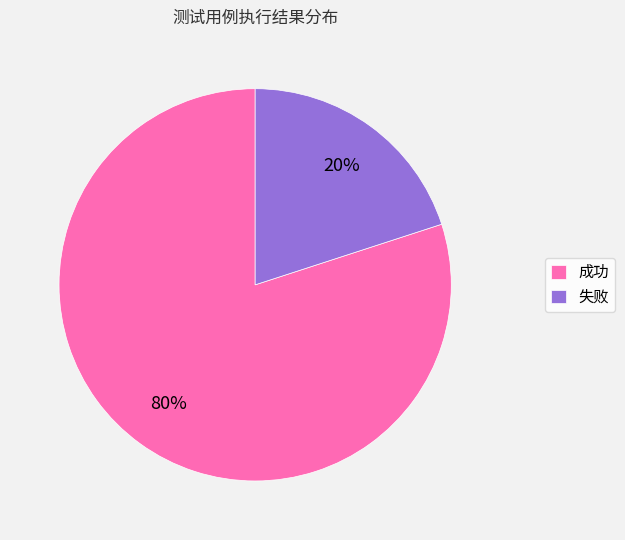

Between 失败 and 成功, which is larger?

成功